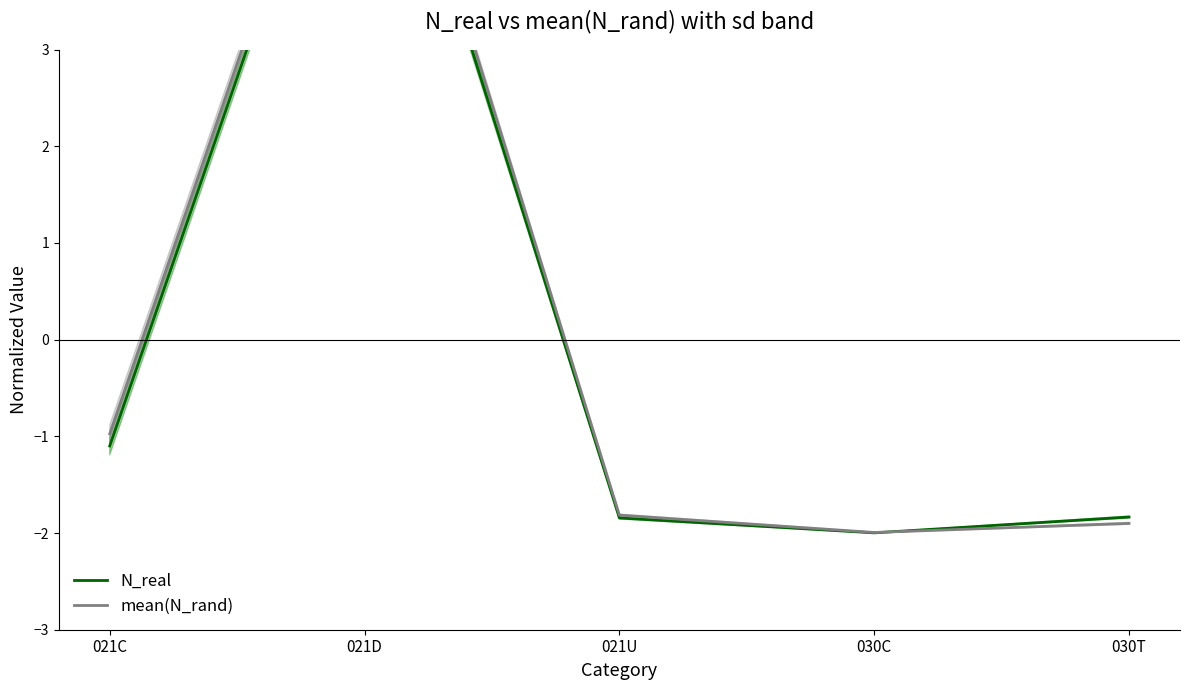

Reading right to left, list all the values displayed in this chart.

N_real: 030T=-1.8	030C=-2.0	021U=-1.8	021D=6.5	021C=-1.1
mean(N_rand): 030T=-1.9	030C=-2.0	021U=-1.8	021D=6.7	021C=-1.0